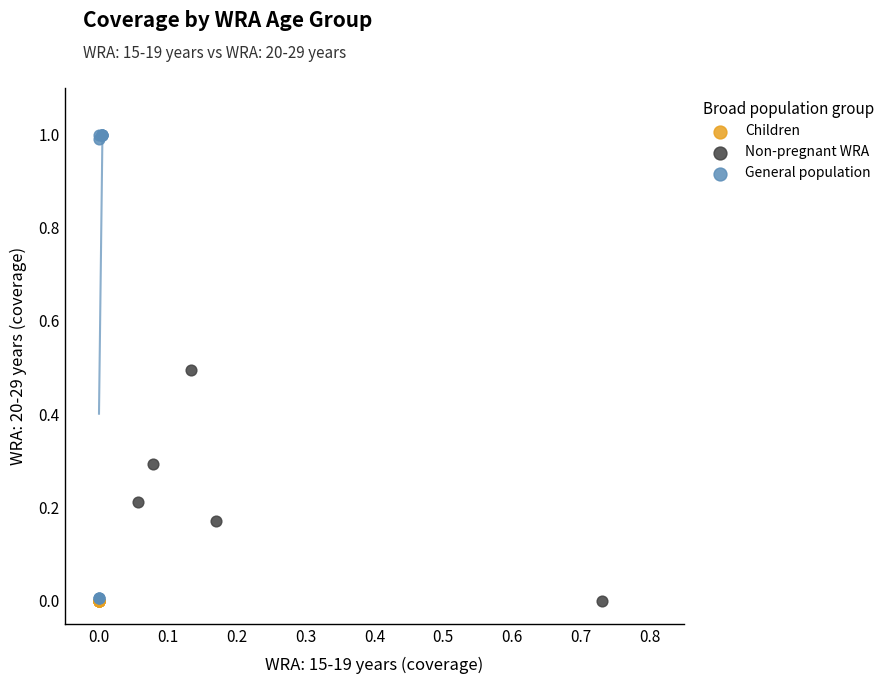

Which series contains the highest Y value?

General population